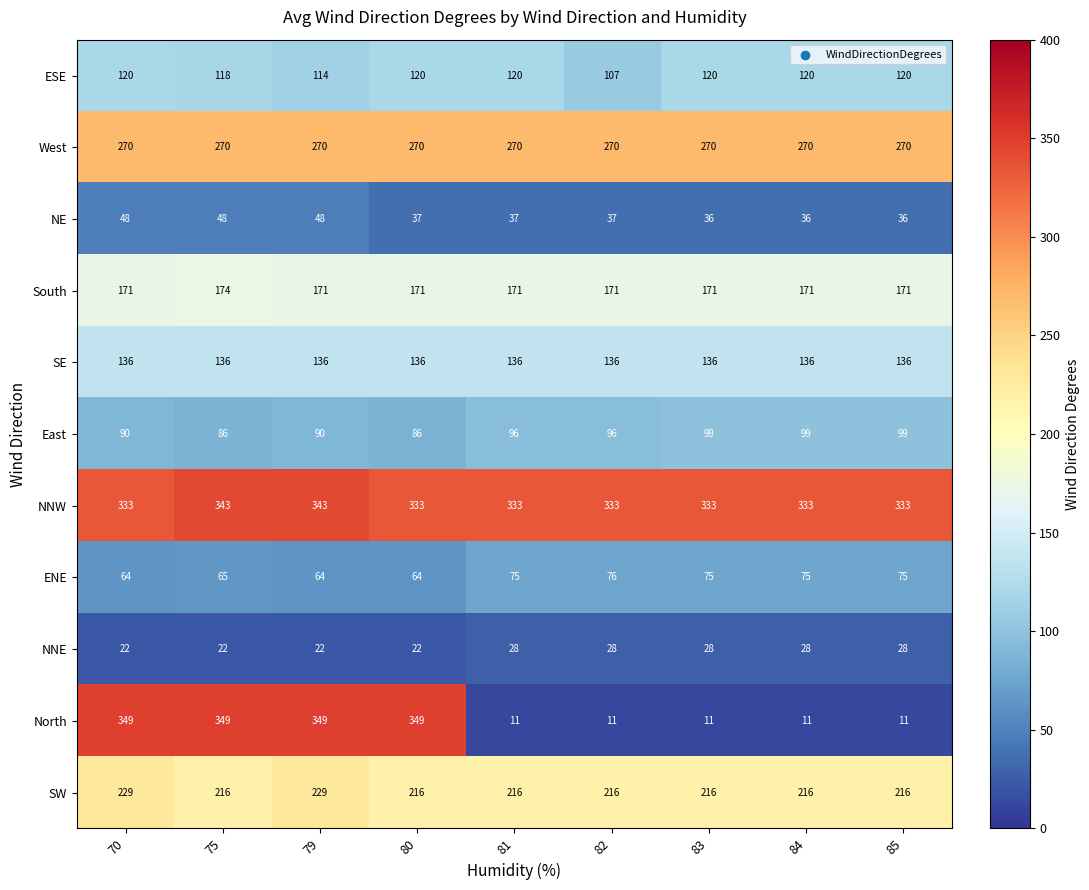

What is the average value of the NNW series?

335